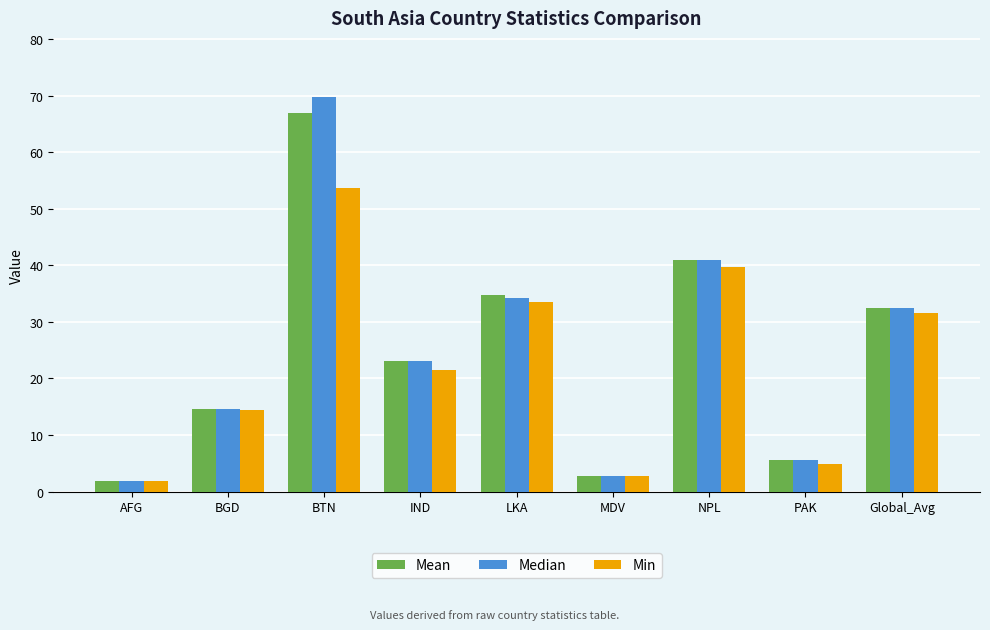

List the labels in order of Median value, smallest first.

AFG, MDV, PAK, BGD, IND, Global_Avg, LKA, NPL, BTN